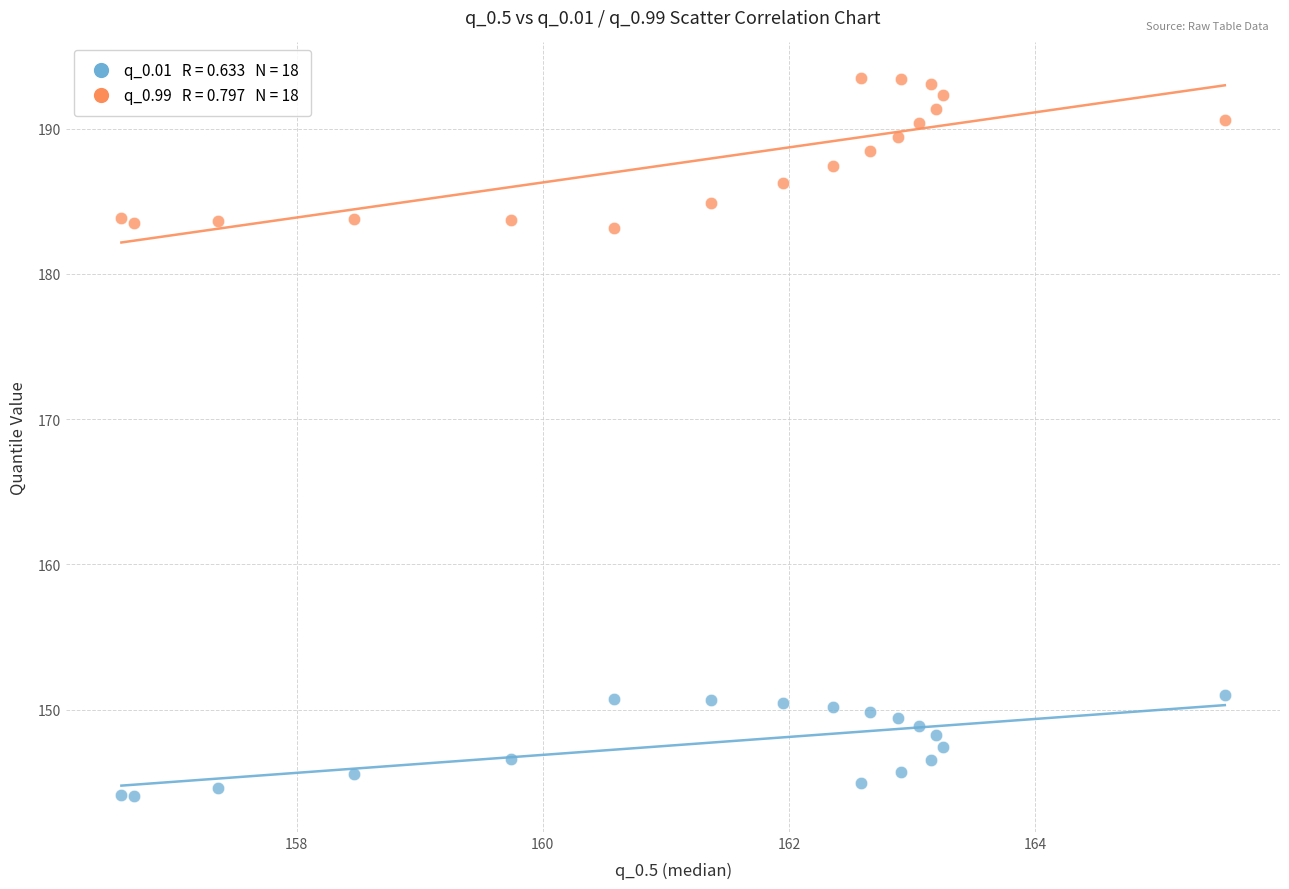

Across all data points, what is the range of Y values (max minus min)?

49.4